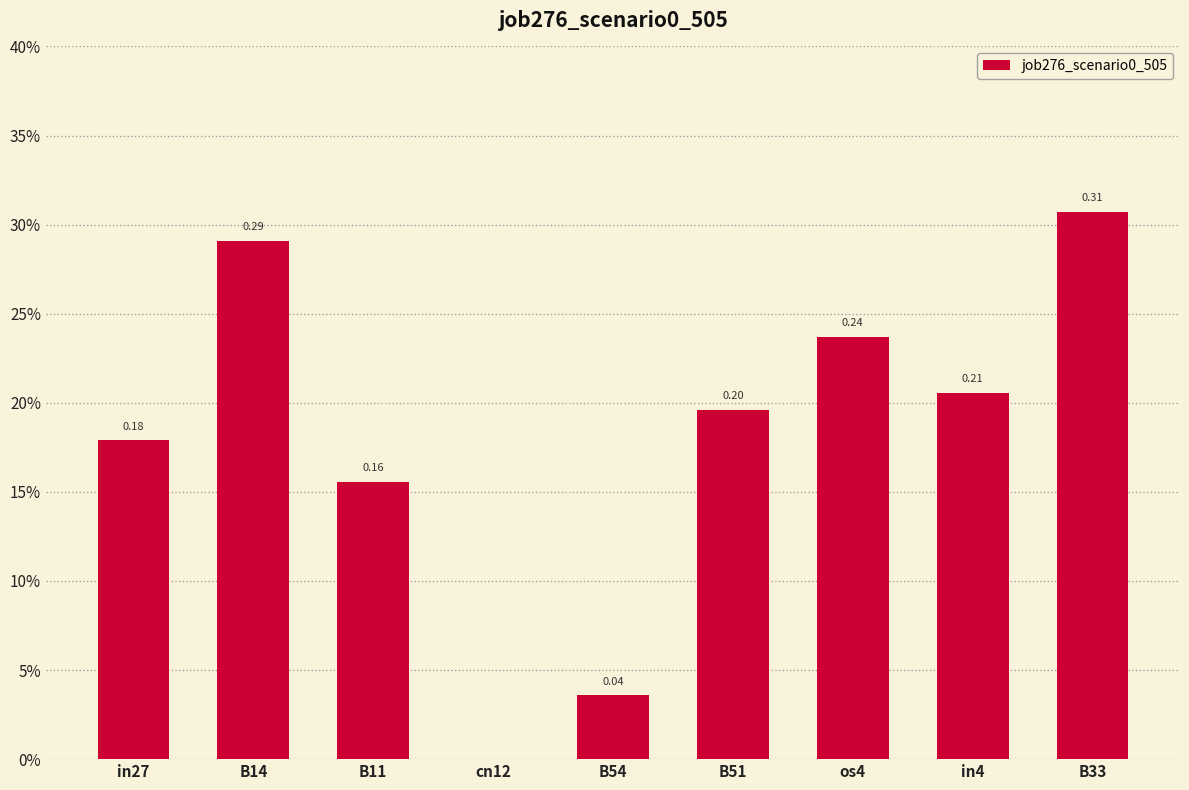

What is the average value?

0.2